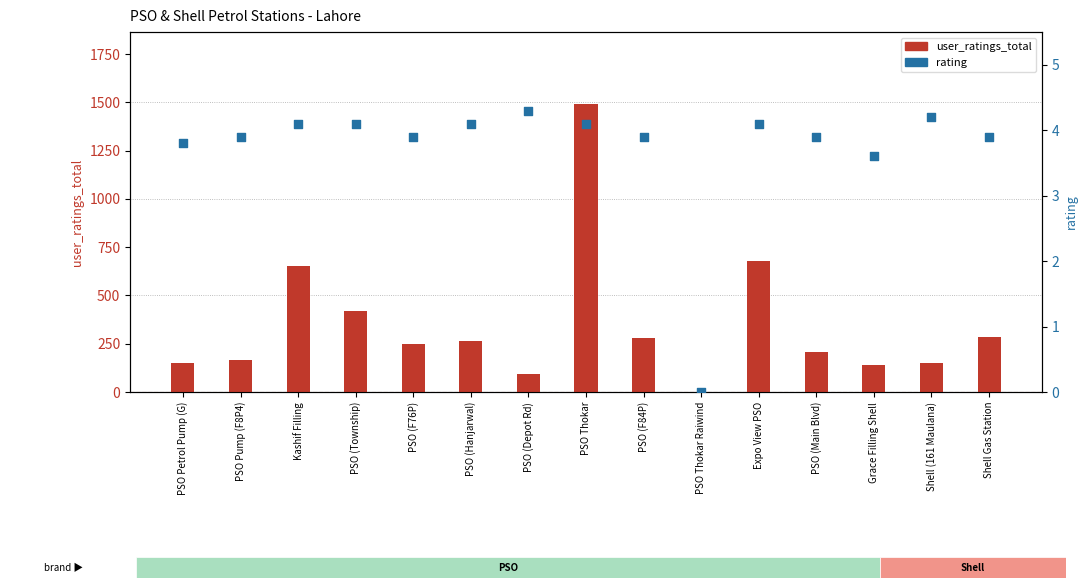

What are all the series names shown in the legend?

user_ratings_total, rating